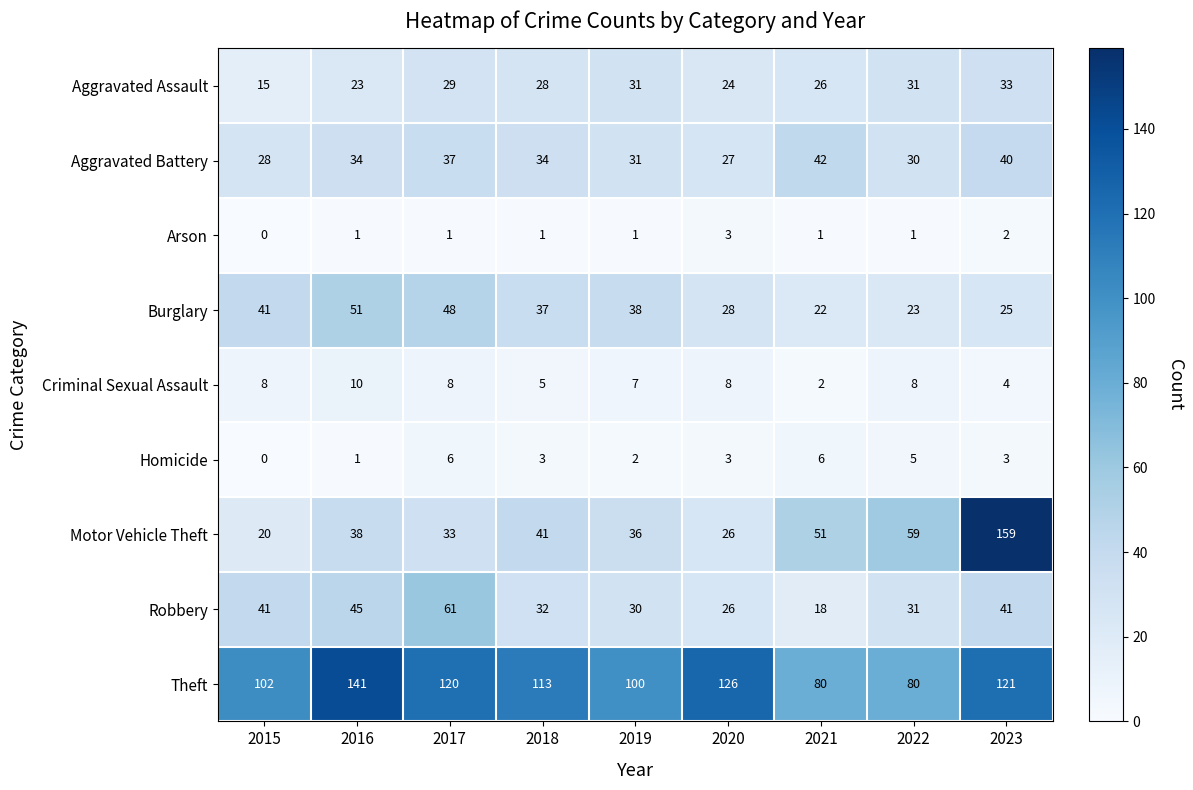

List the series in order of their peak value, highest first.

Motor Vehicle Theft, Theft, Robbery, Burglary, Aggravated Battery, Aggravated Assault, Criminal Sexual Assault, Homicide, Arson